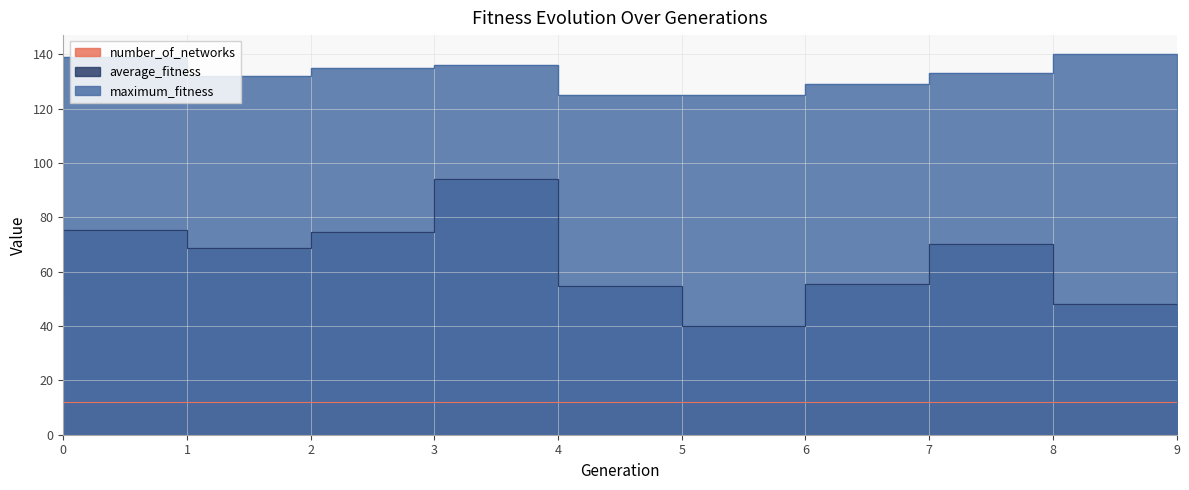

True or false: number_of_networks has more than 1 interior local peaks.

False